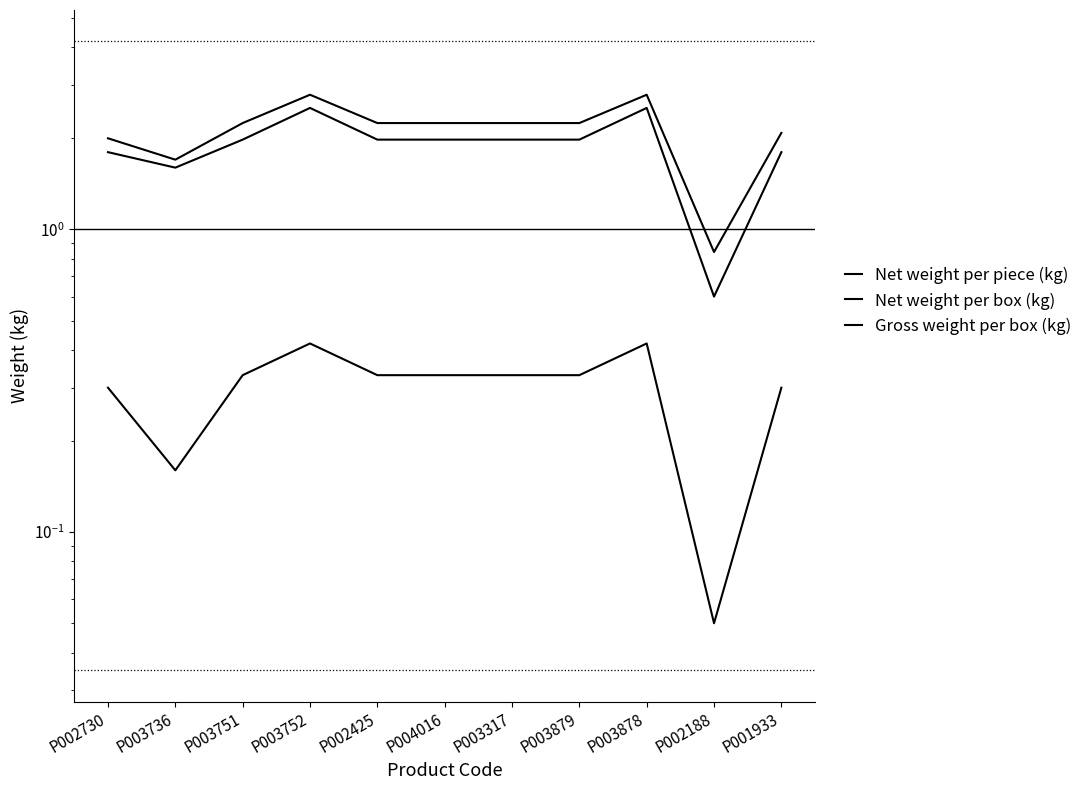

True or false: Net weight per box (kg) and Gross weight per box (kg) cross at least once.

False